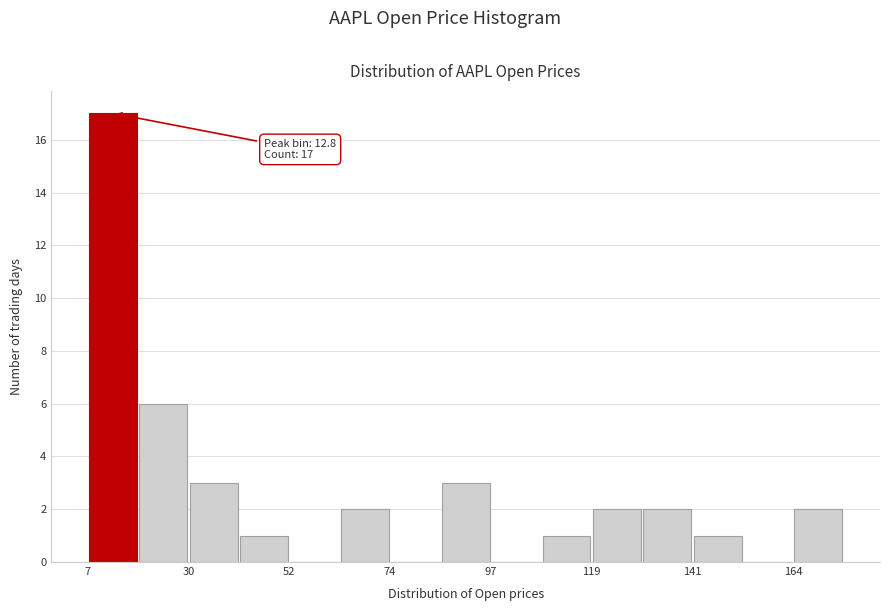

Around what value on the x-axis is the tallest bar? Give the approximate position of its centre, as read against the axis.

15